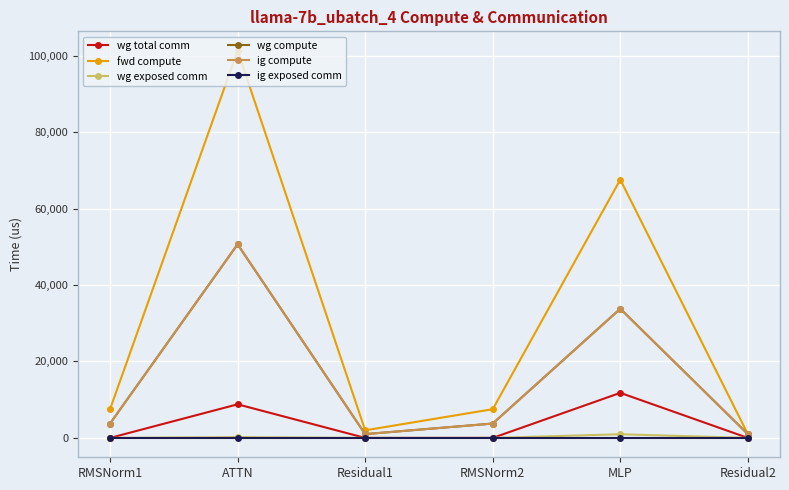

Rank the series by their maximum value, from highest to lowest.

fwd compute, wg compute, ig compute, wg total comm, wg exposed comm, ig exposed comm